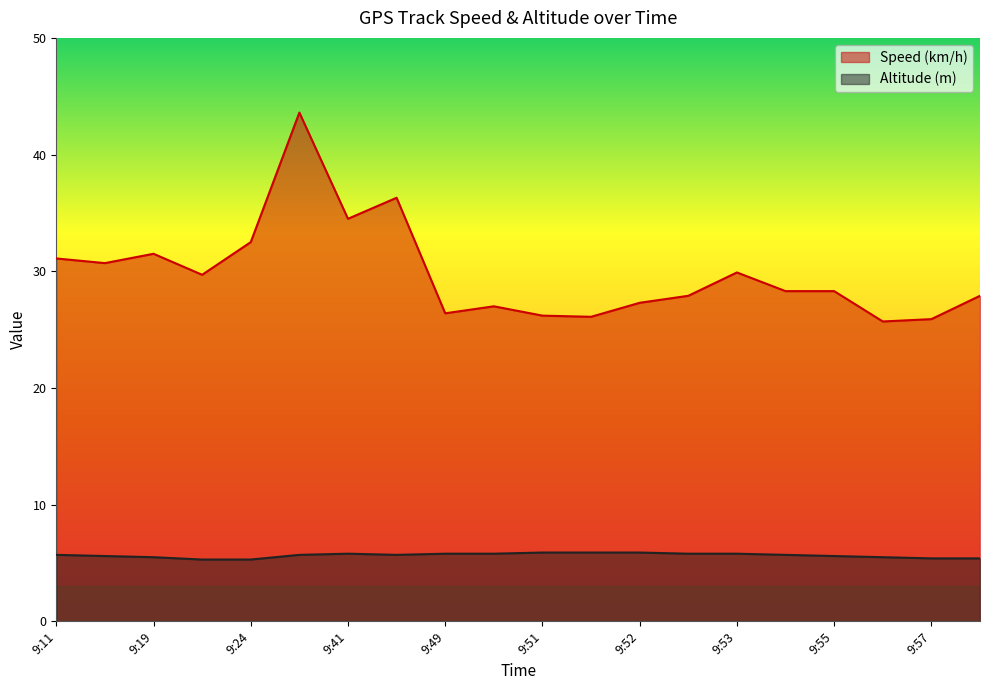

At which category does the chart reach its minimum across all series?

9:22